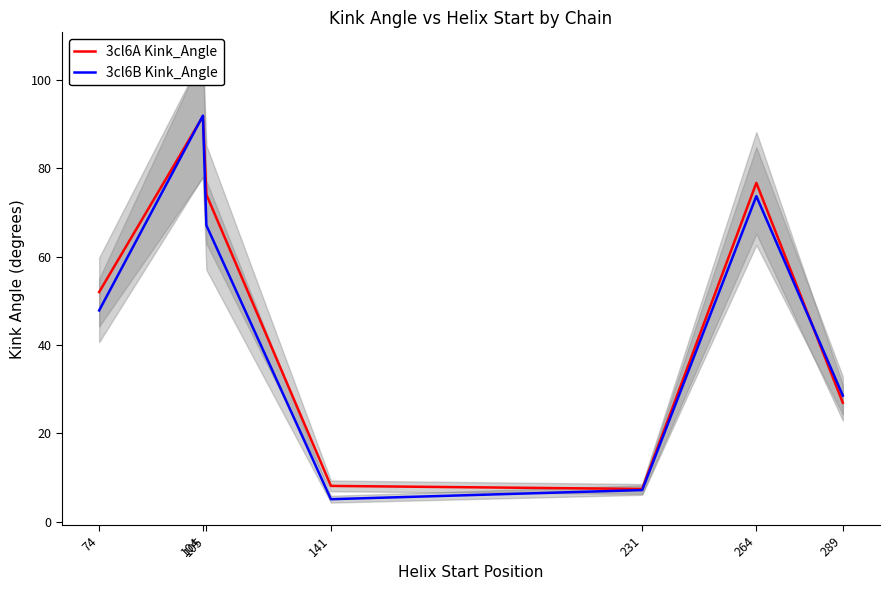

What is the difference between the 3cl6B Kink_Angle values at 104 and 74?

44.1